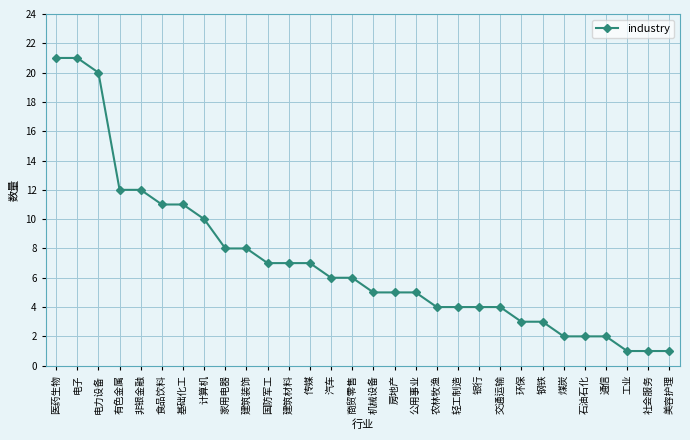

What is the smallest value displayed?

1